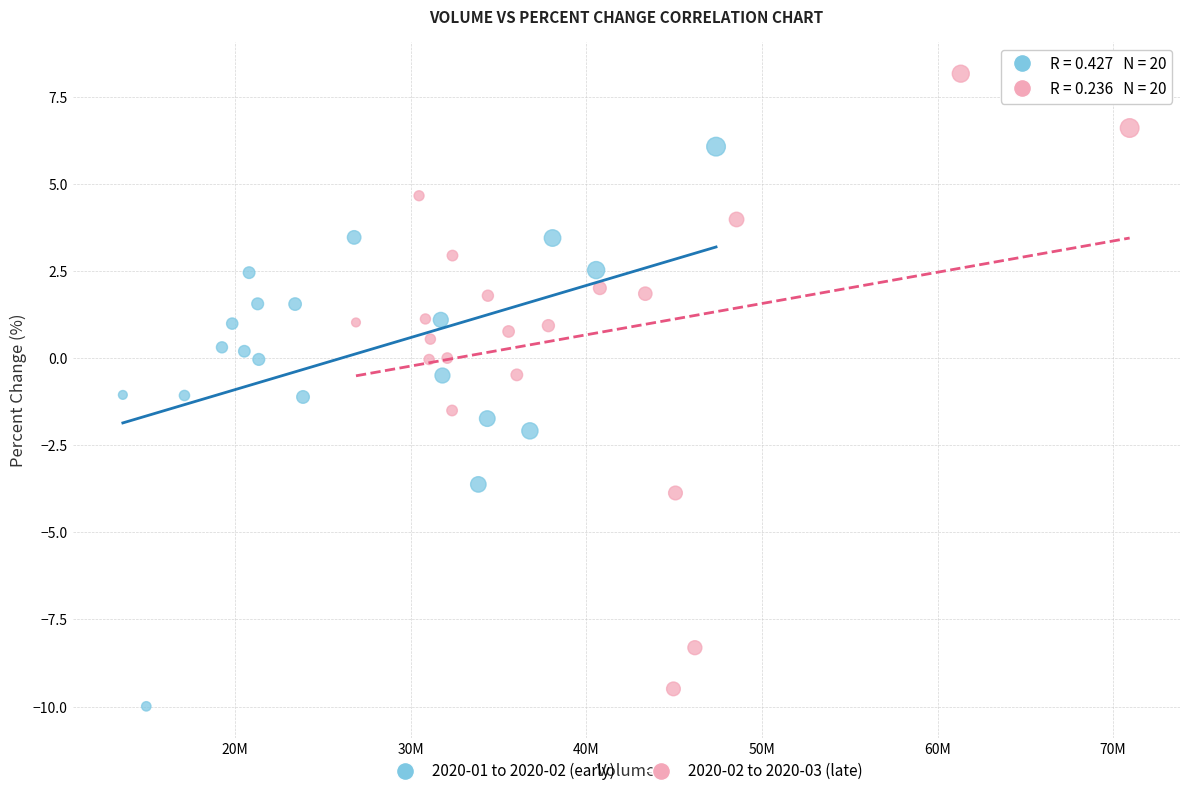

Which series contains the highest Y value?

2020-02 to 2020-03 (late)